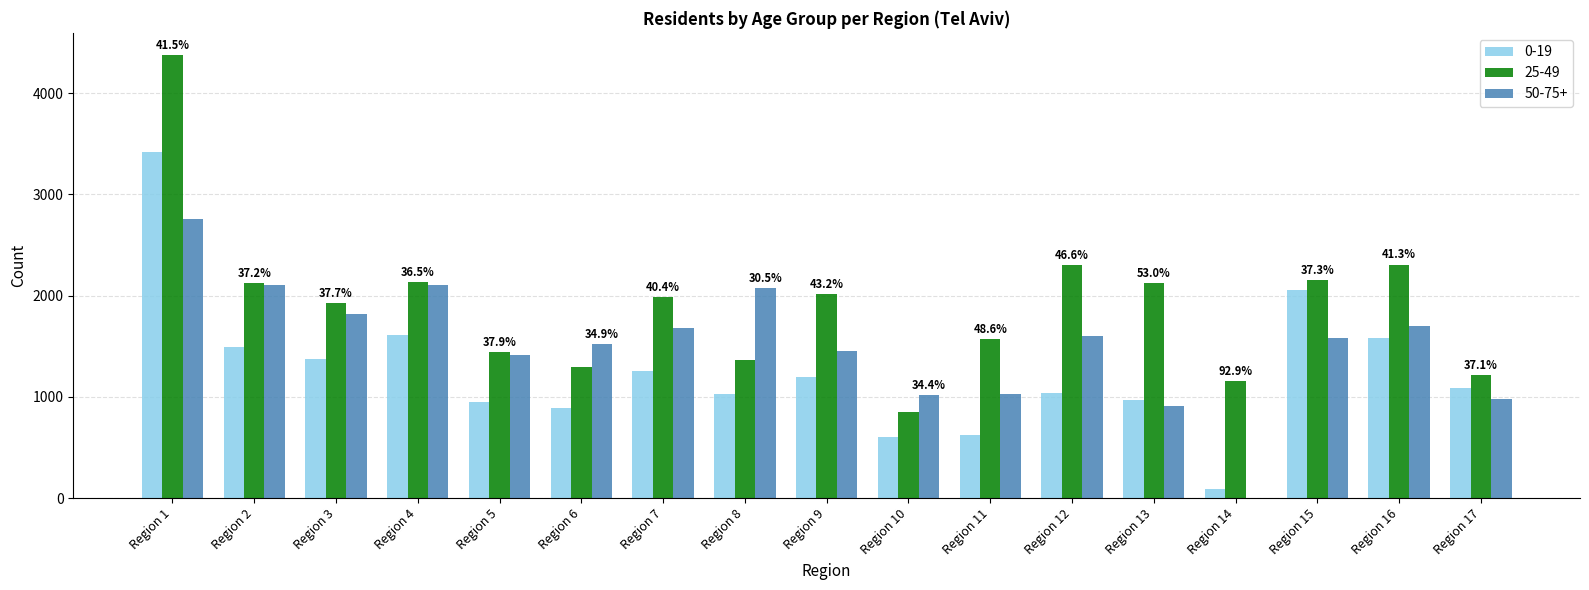

Is the value of 50-75+ at Region 2 greater than the value of 25-49 at Region 1?

No